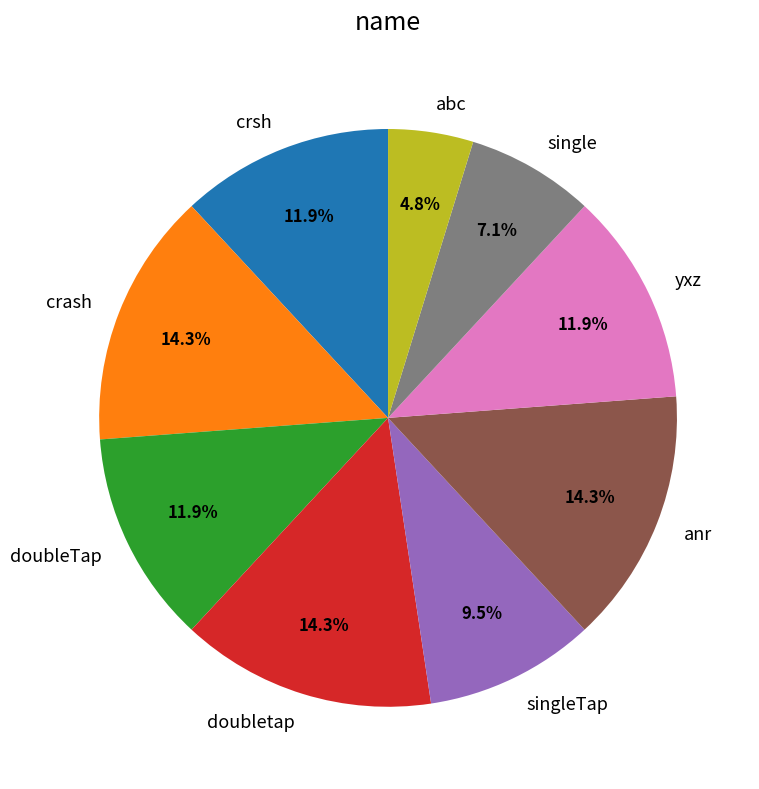

What percentage is the doubleTap slice, to the nearest percent?

12%